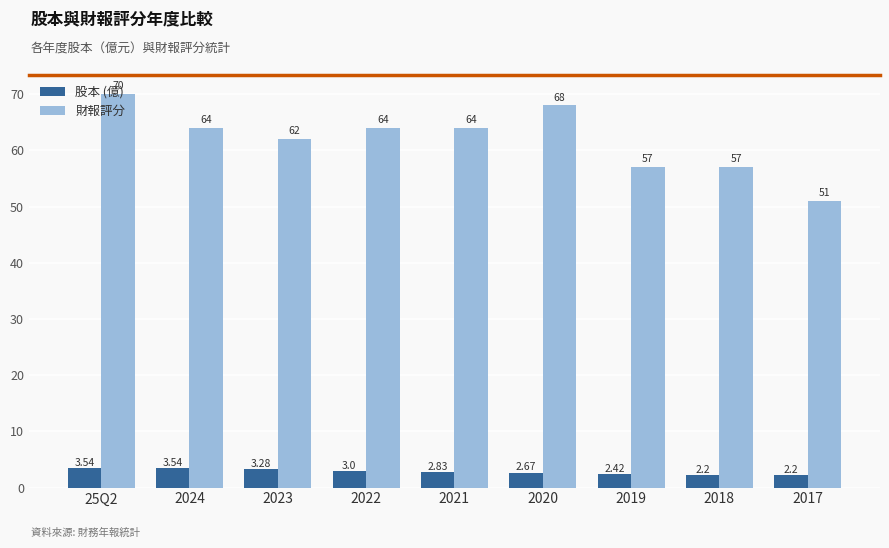

What is the sum of all 財報評分 values?

557.0